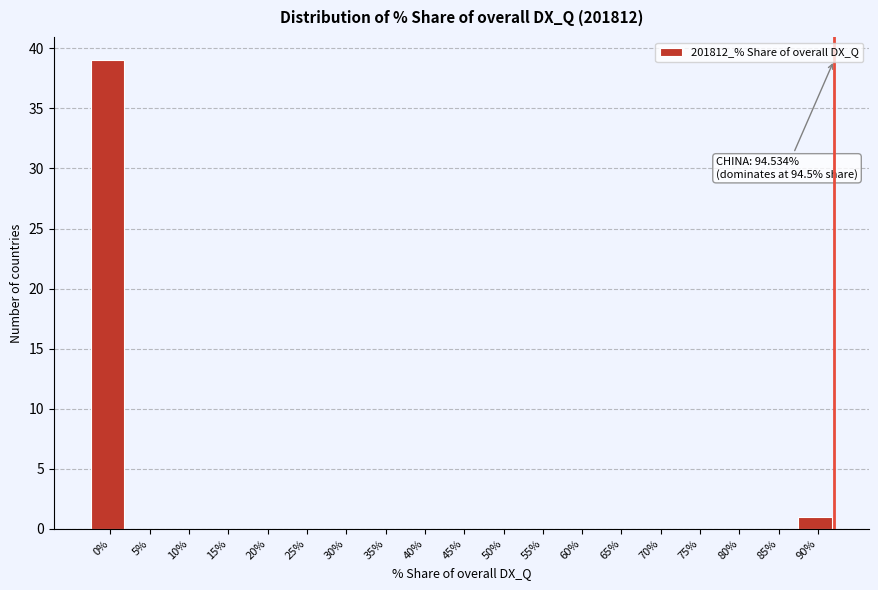

Reading left to right, list all the values displayed in this chart.

0%=39	5%=0	10%=0	15%=0	20%=0	25%=0	30%=0	35%=0	40%=0	45%=0	50%=0	55%=0	60%=0	65%=0	70%=0	75%=0	80%=0	85%=0	90%=1